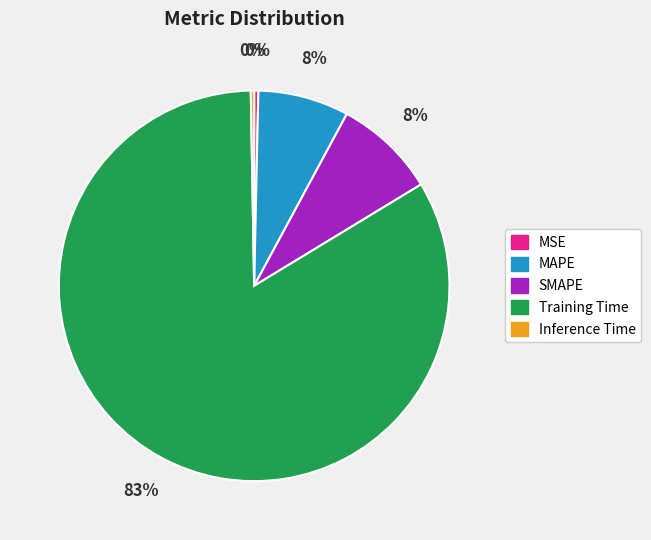

Does Training Time represent more than half of the total?

Yes